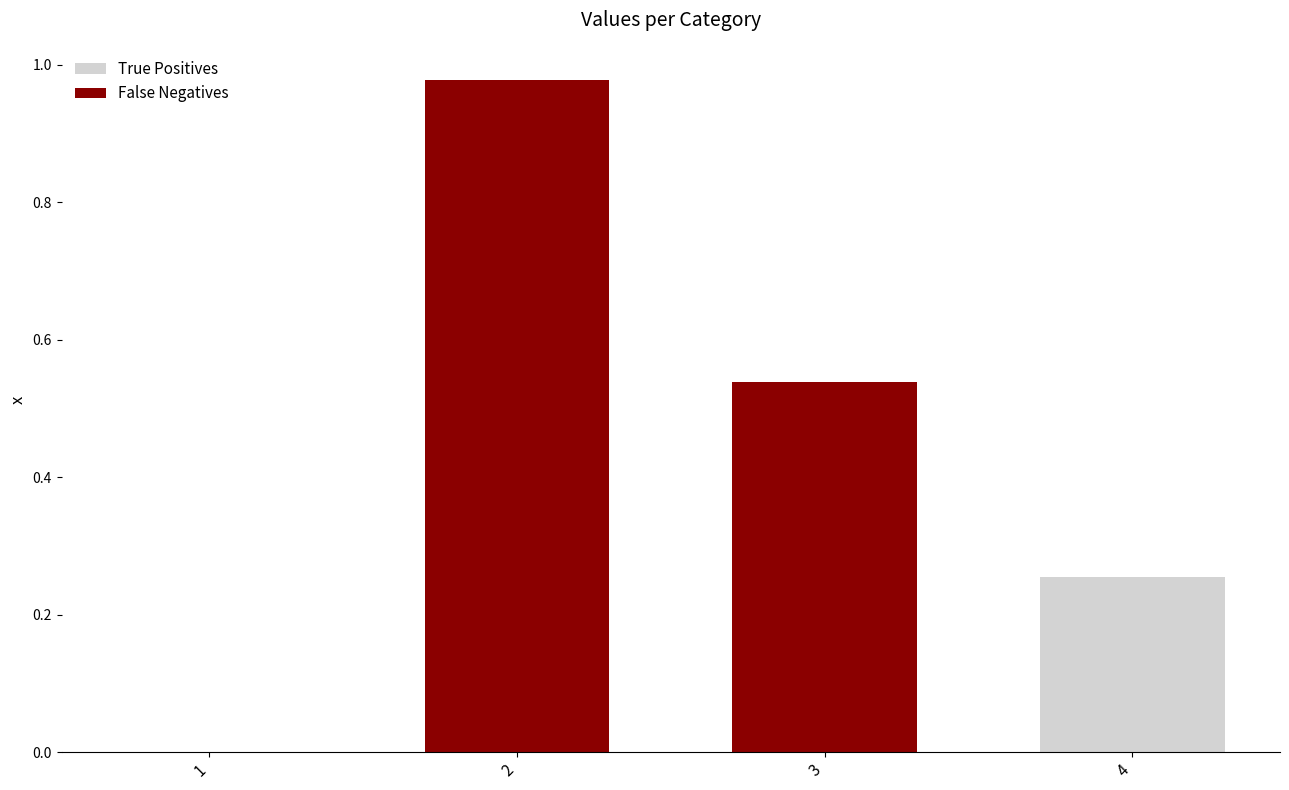

Does the chart contain stacked bars?

Yes